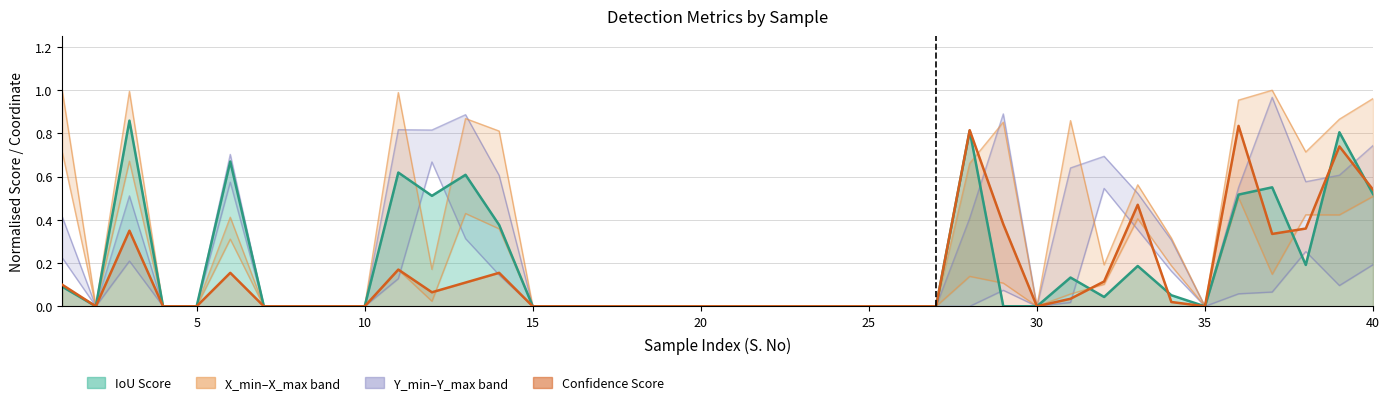

True or false: the data has more than 1 interior local peaks.

True